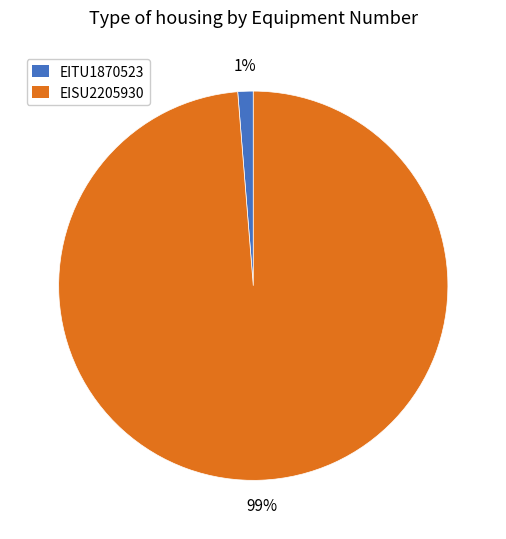

To the nearest percent, what is the combined percentage of EITU1870523 and EISU2205930?

100%